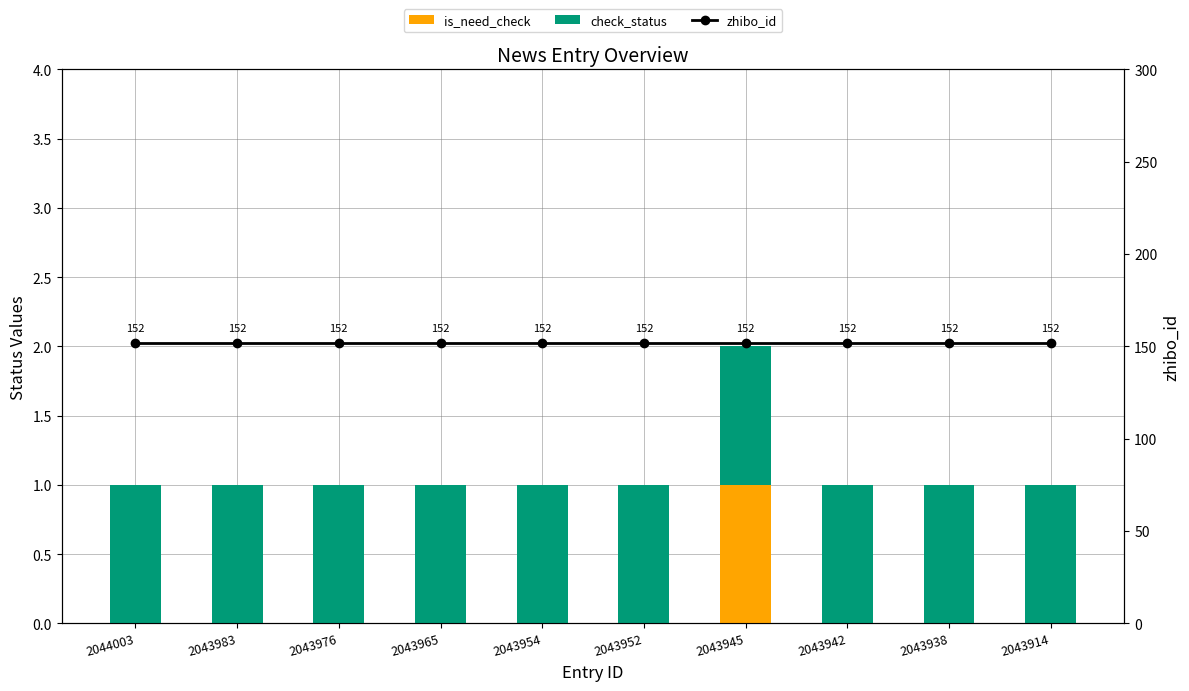

True or false: is_need_check has a value of 0 at 2043983.

False